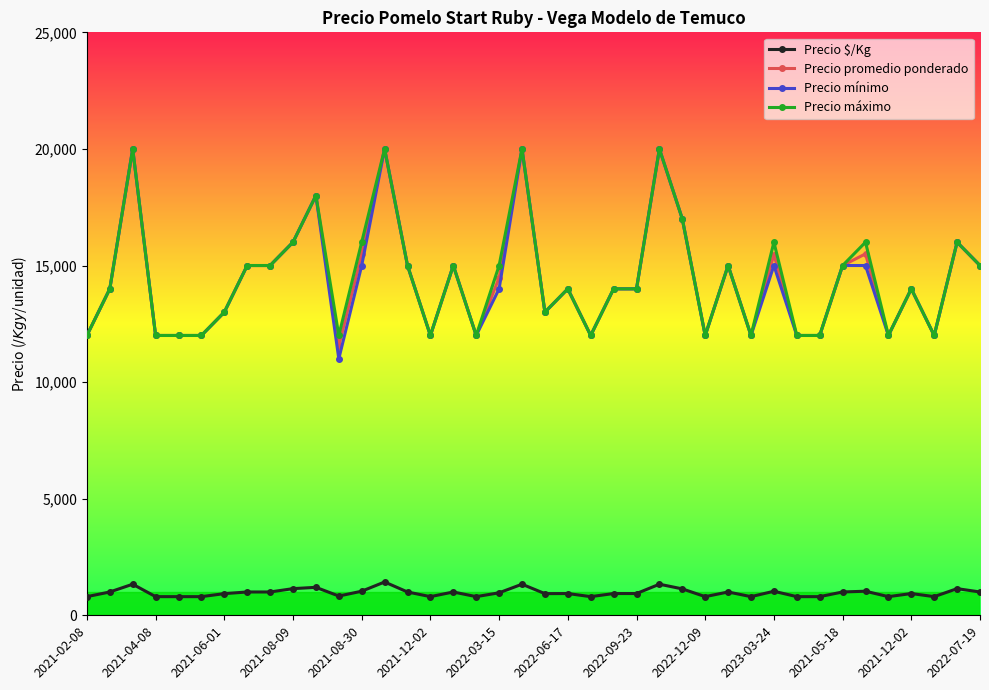

True or false: Precio mínimo and Precio $/Kg cross at least once.

False